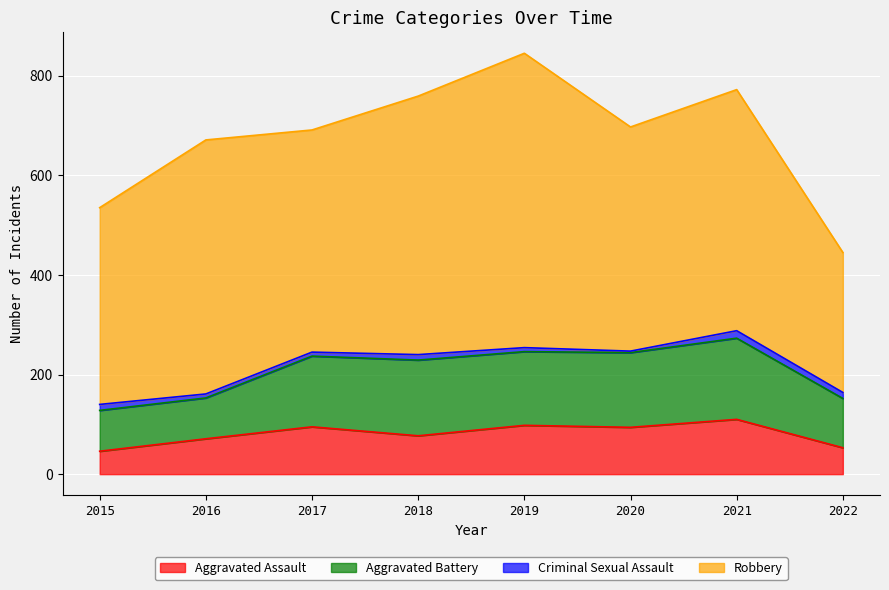

What is the sum of the Robbery values at 2016 and 2019?

1101